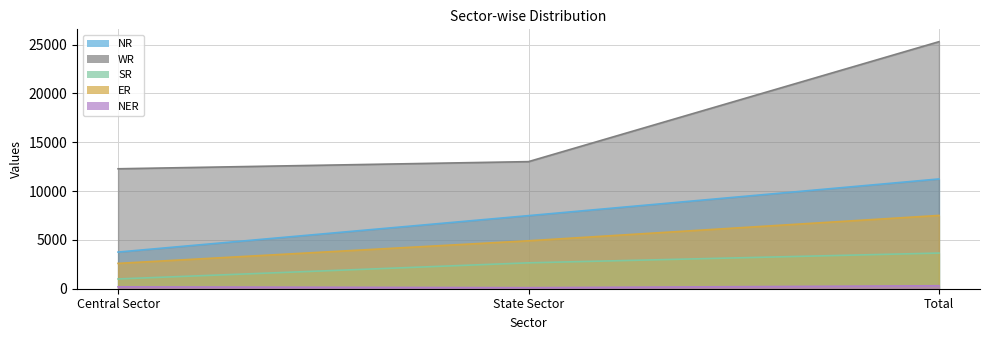

Count the NER values in the range 110 to 305.

3